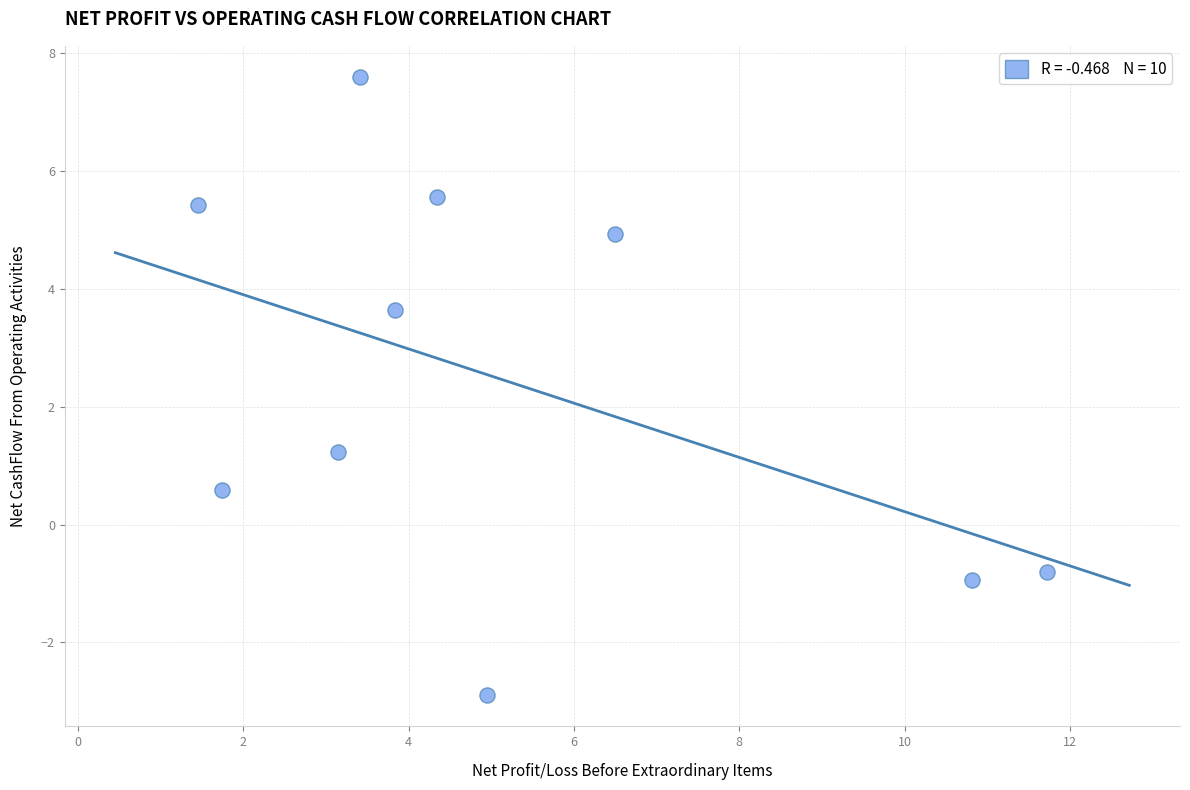

What is the average Y value?

2.4